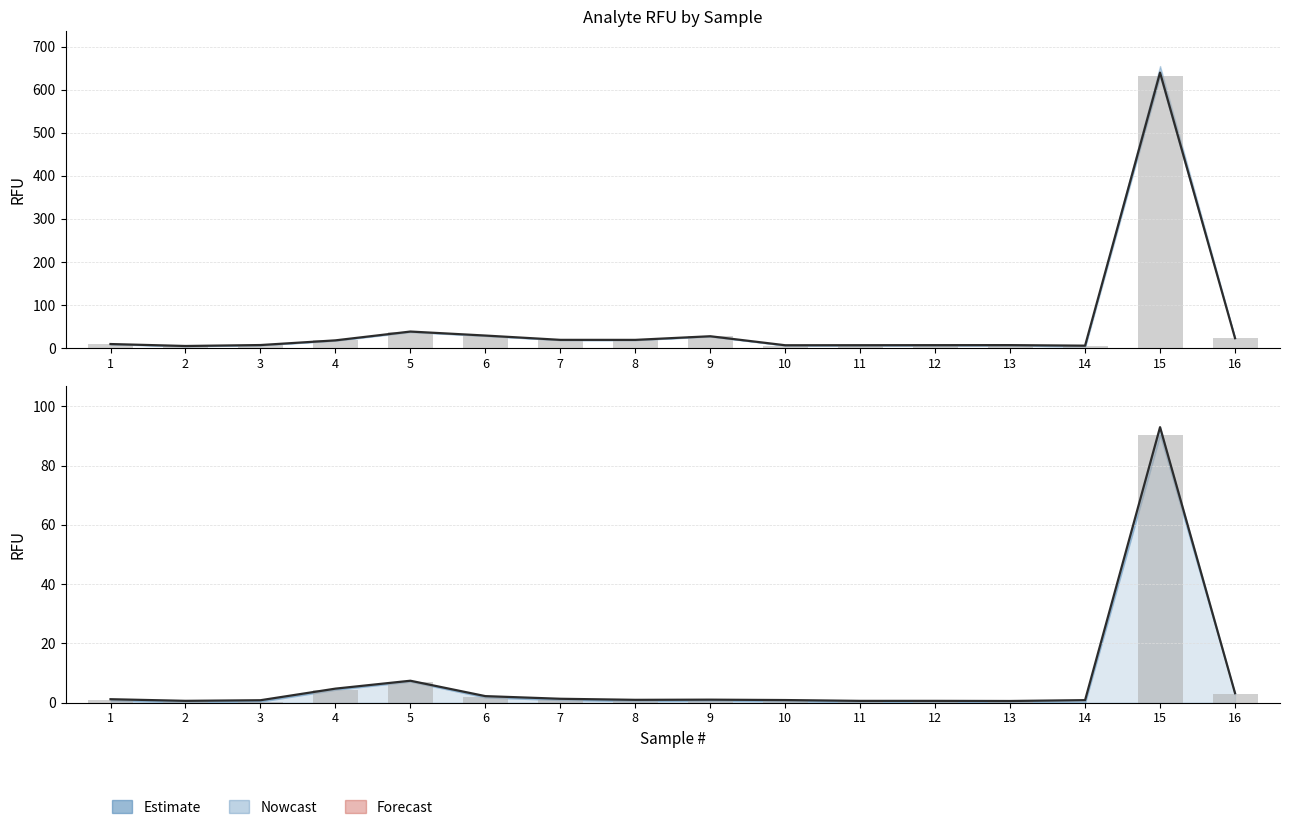

At which category is the sum across all series the highest?

15